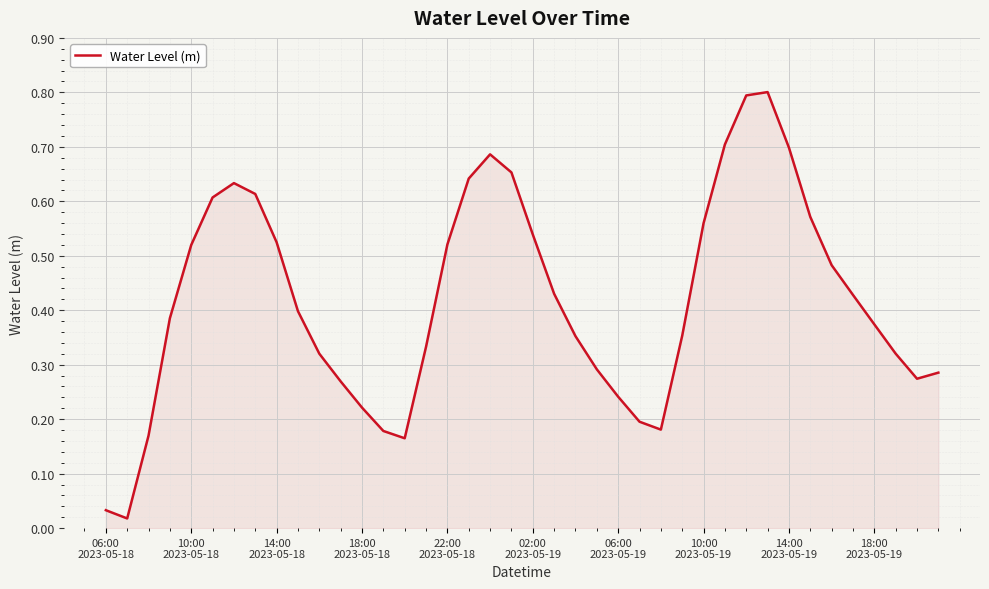

What is the difference between the maximum and minimum values?

0.8